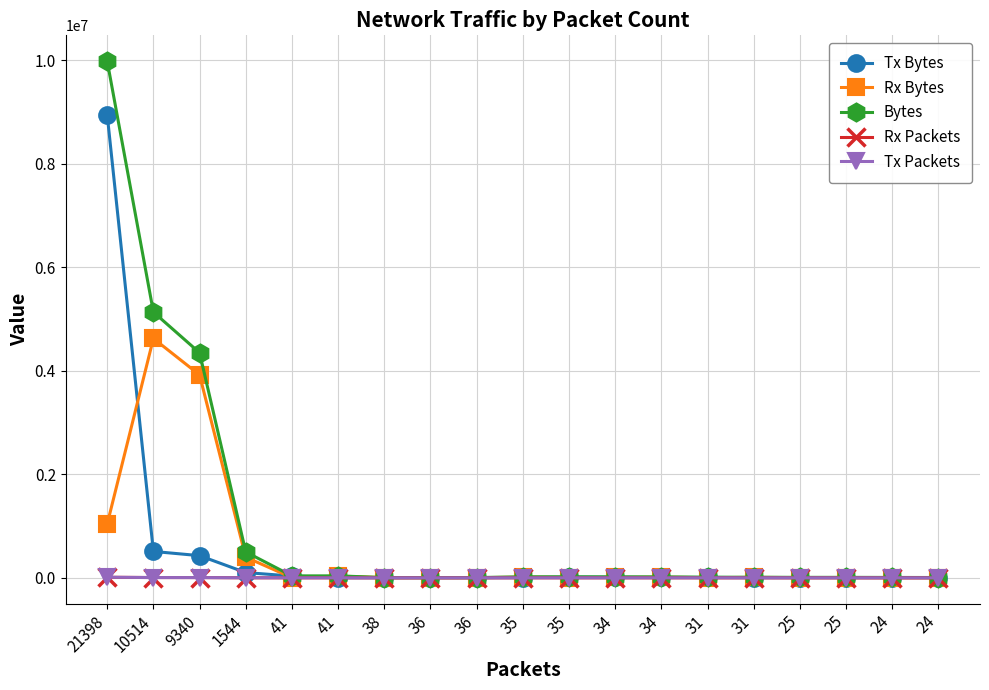

True or false: Tx Packets and Rx Bytes cross at least once.

False